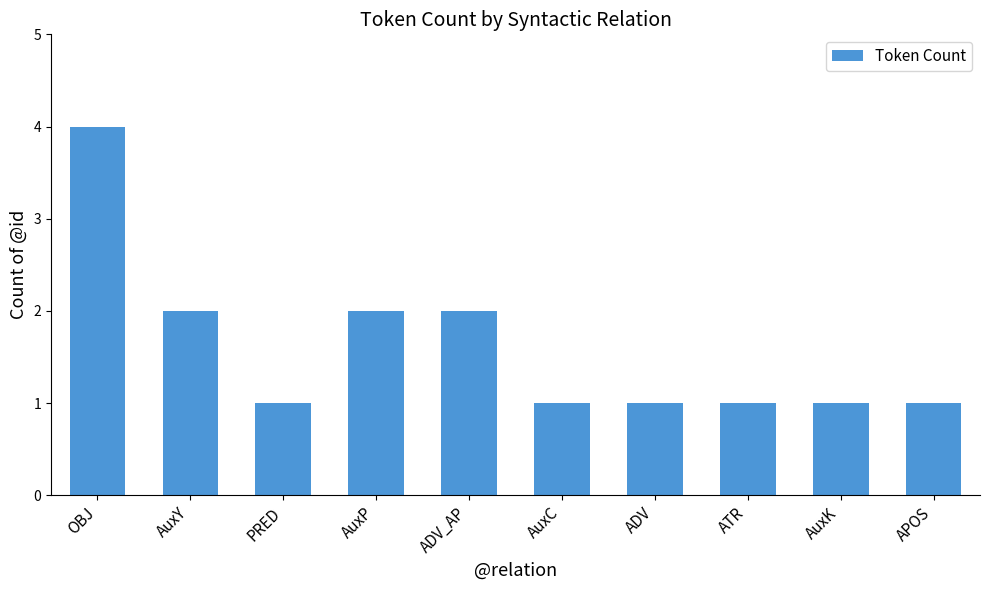

Reading left to right, what are all the values shown in this chart?

OBJ=4	AuxY=2	PRED=1	AuxP=2	ADV_AP=2	AuxC=1	ADV=1	ATR=1	AuxK=1	APOS=1